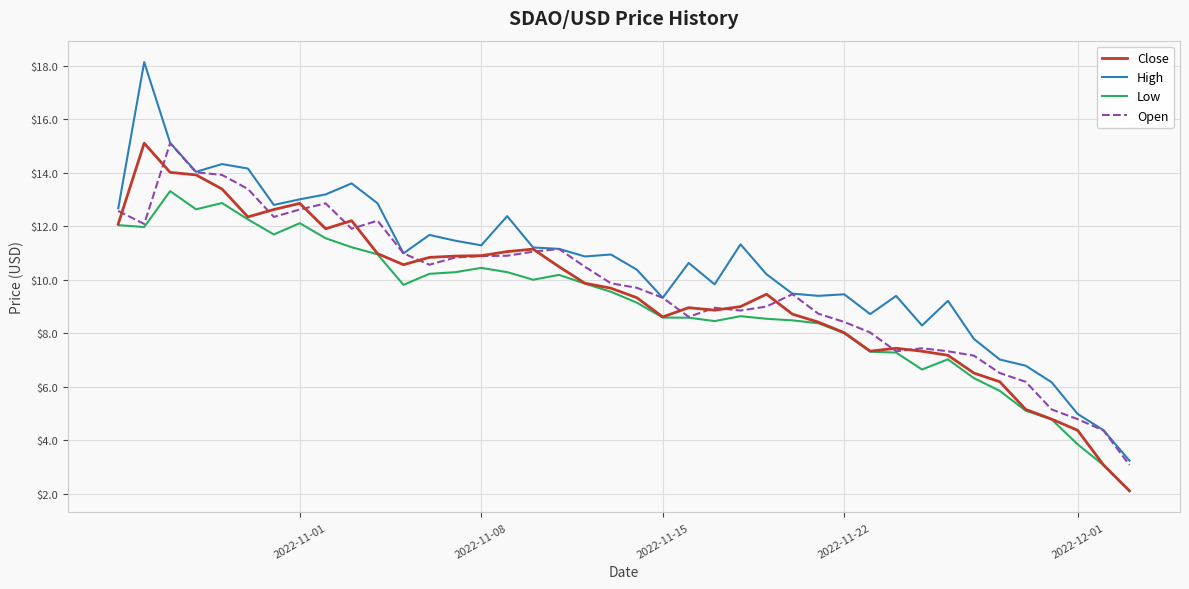

What is the minimum value for Close?

2.1